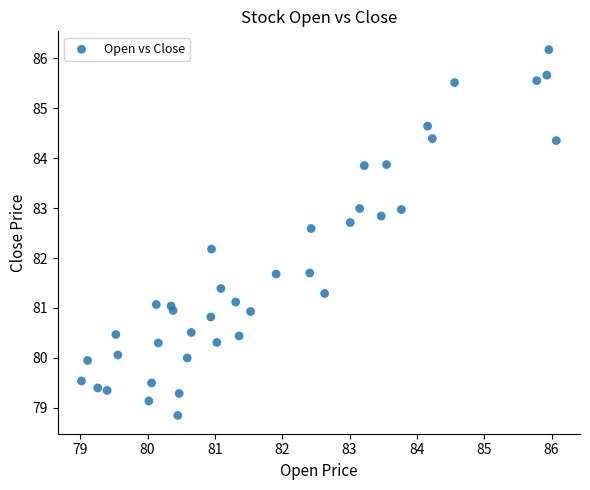

What is the range of Y values (max minus min)?

7.3